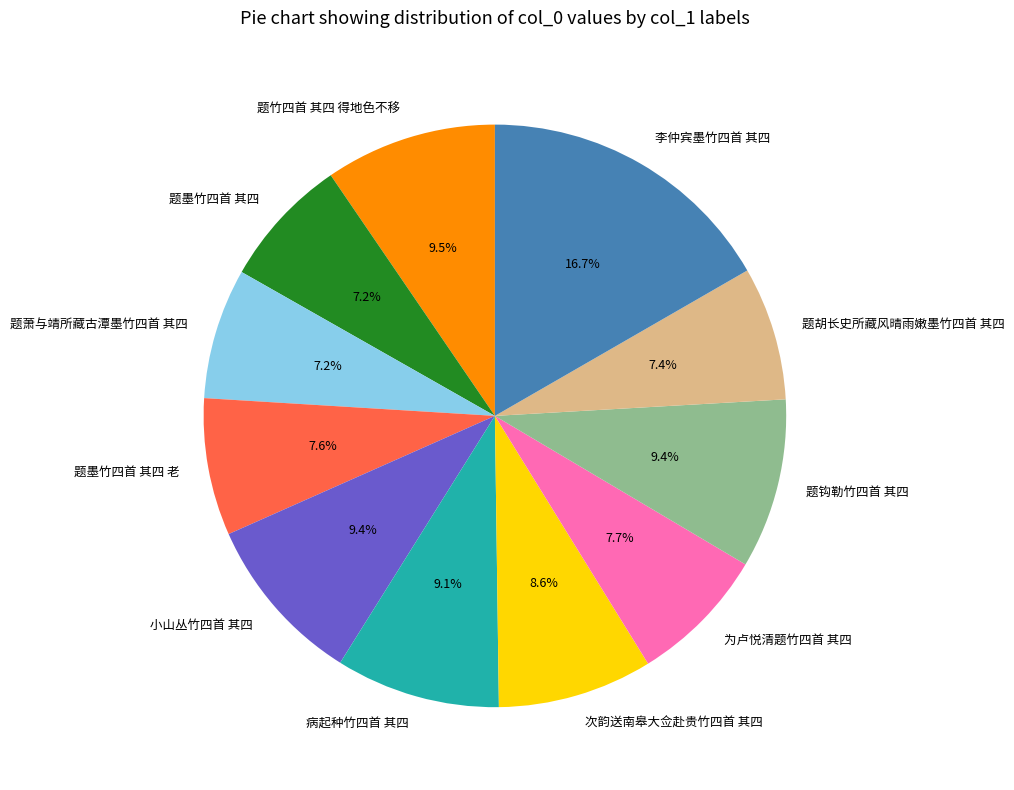

Count the number of slices in the pie.

11